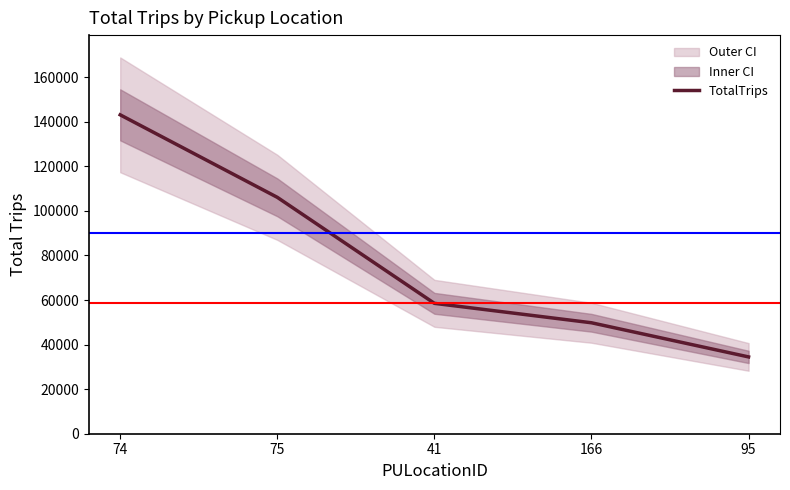

Between 95 and 166, which is larger?

166